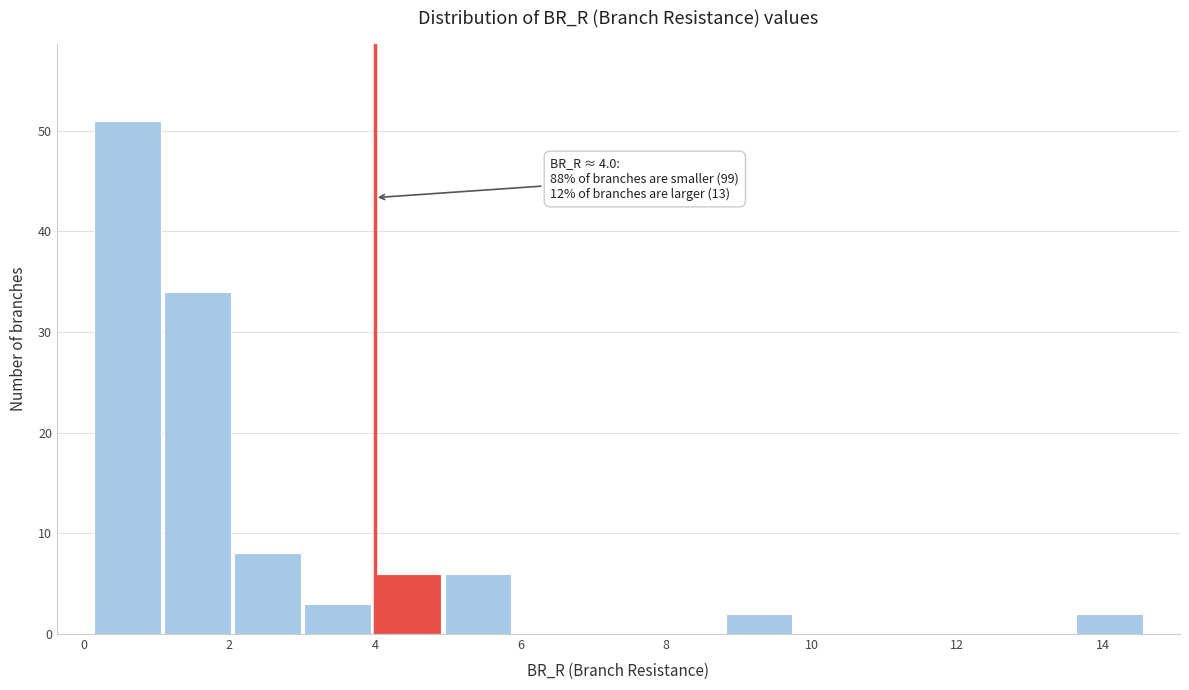

Which range on the x-axis has the tallest bar?

0.2 to 1.0